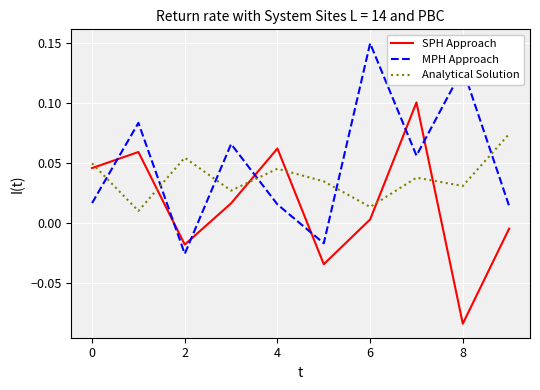

List the series in order of their peak value, highest first.

MPH Approach, SPH Approach, Analytical Solution